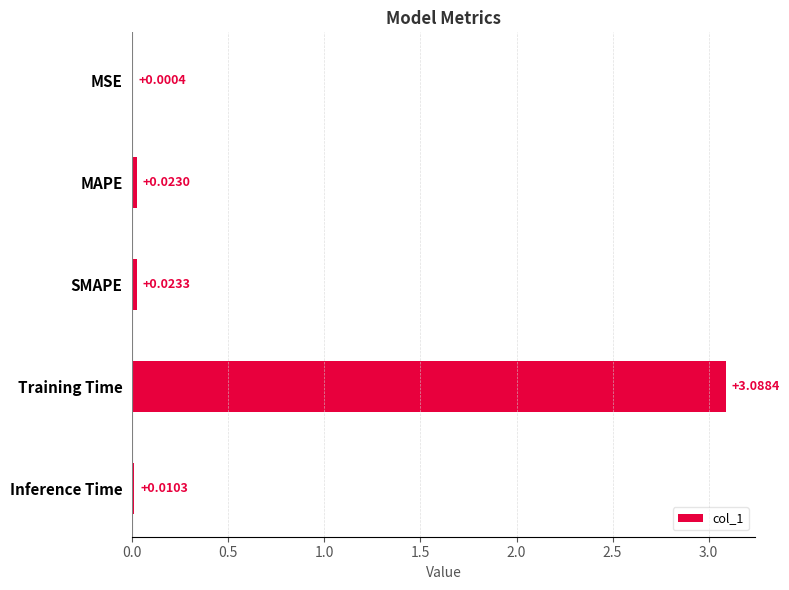

Which has a higher value, MSE or Inference Time?

Inference Time